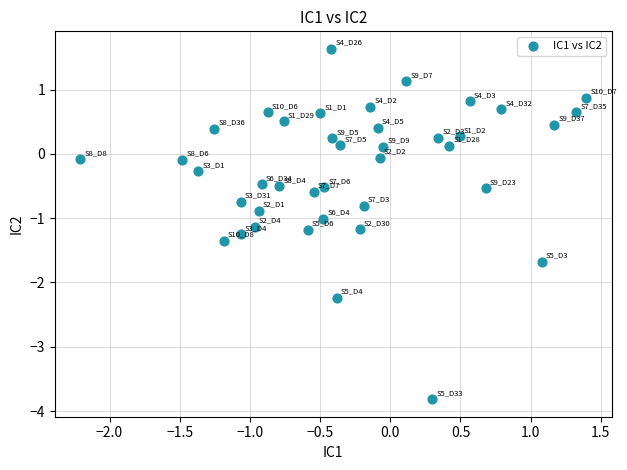

What is the range of Y values (max minus min)?

5.5